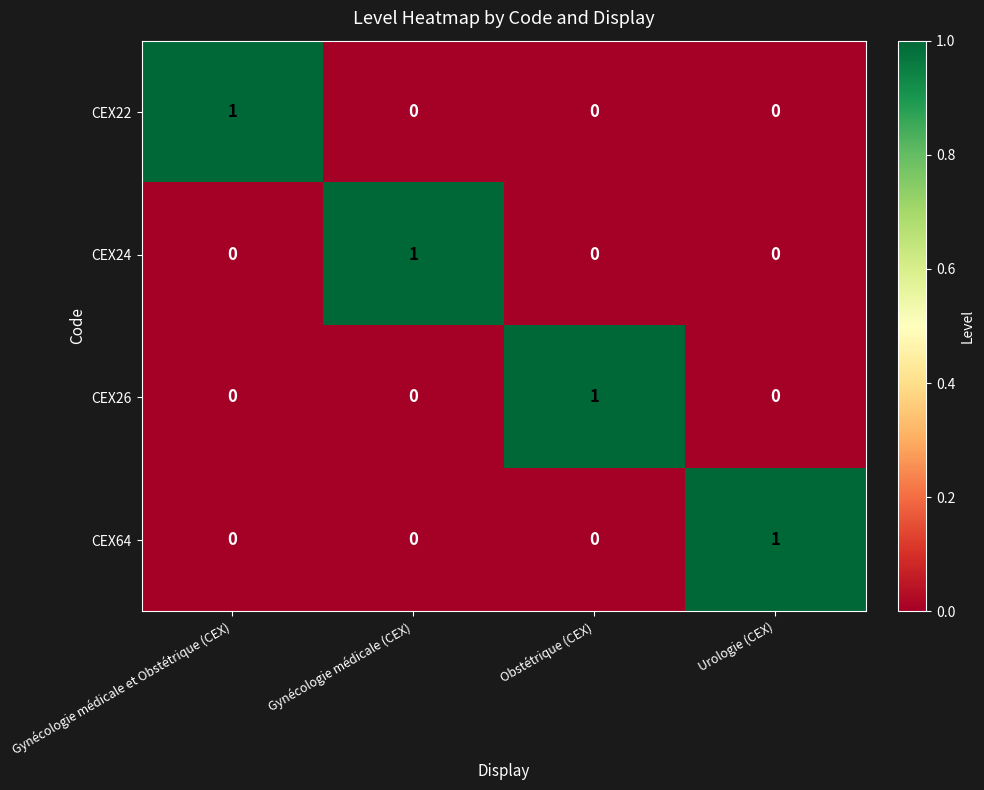

Reading right to left, list all the values displayed in this chart.

CEX22: 0	0	0	1
CEX24: 0	0	1	0
CEX26: 0	1	0	0
CEX64: 1	0	0	0